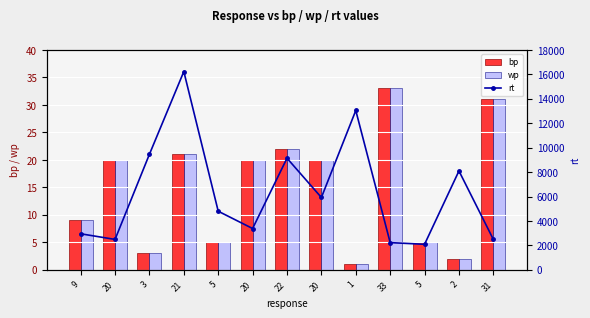

Reading left to right, transcribe all the data shown in this chart.

bp: 9	20	3	21	5	20	22	20	1	33	5	2	31
wp: 9	20	3	21	5	20	22	20	1	33	5	2	31
rt: 2951	2489	9464	16236	4798	3382	9140	5923	13047	2228	2089	8097	2490